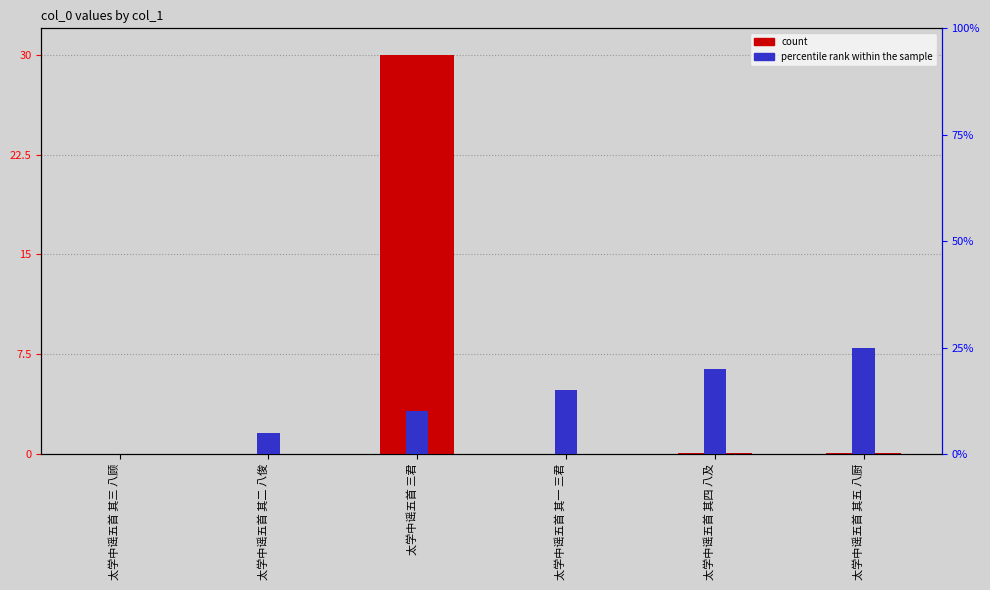

Reading left to right, list all the values displayed in this chart.

col_0: 太学中谣五首 其三 八顾=0.0	太学中谣五首 其二 八俊=0.0	太学中谣五首 三君=30.0	太学中谣五首 其一 三君=0.0	太学中谣五首 其四 八及=0.1	太学中谣五首 其五 八厨=0.1
percentile rank within the sample: 太学中谣五首 其三 八顾=0.0	太学中谣五首 其二 八俊=5.0	太学中谣五首 三君=10.0	太学中谣五首 其一 三君=15.0	太学中谣五首 其四 八及=20.0	太学中谣五首 其五 八厨=25.0